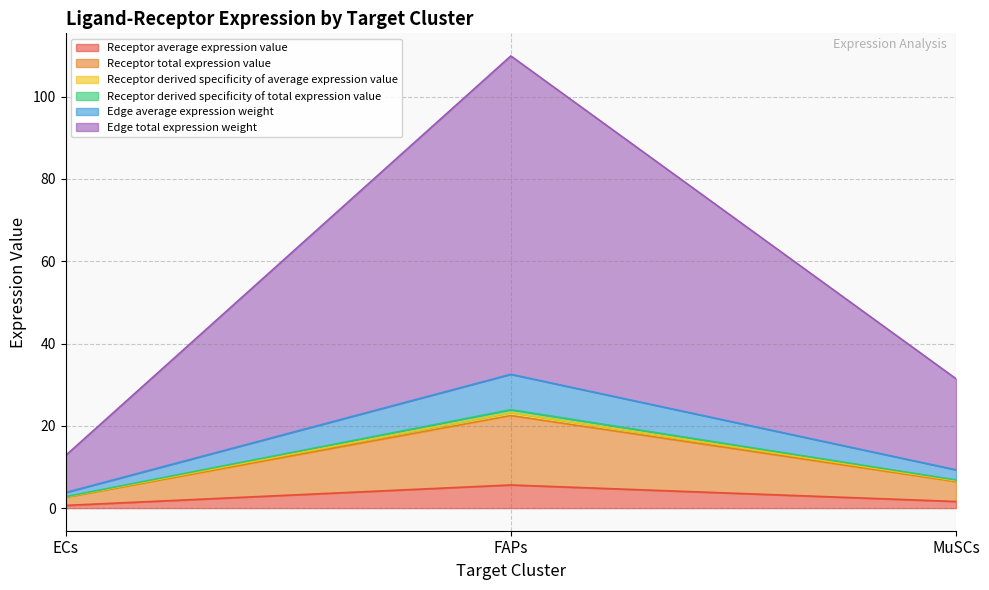

Rank the categories by Receptor derived specificity of average expression value value from highest to lowest.

FAPs, MuSCs, ECs